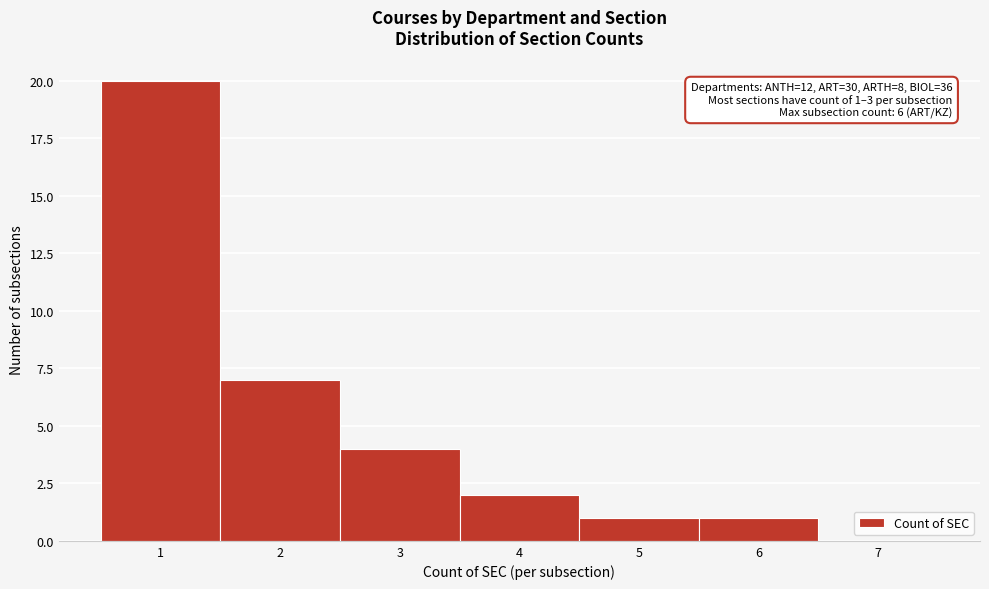

Over which range of the x-axis is the bar tallest?

0.5 to 1.5